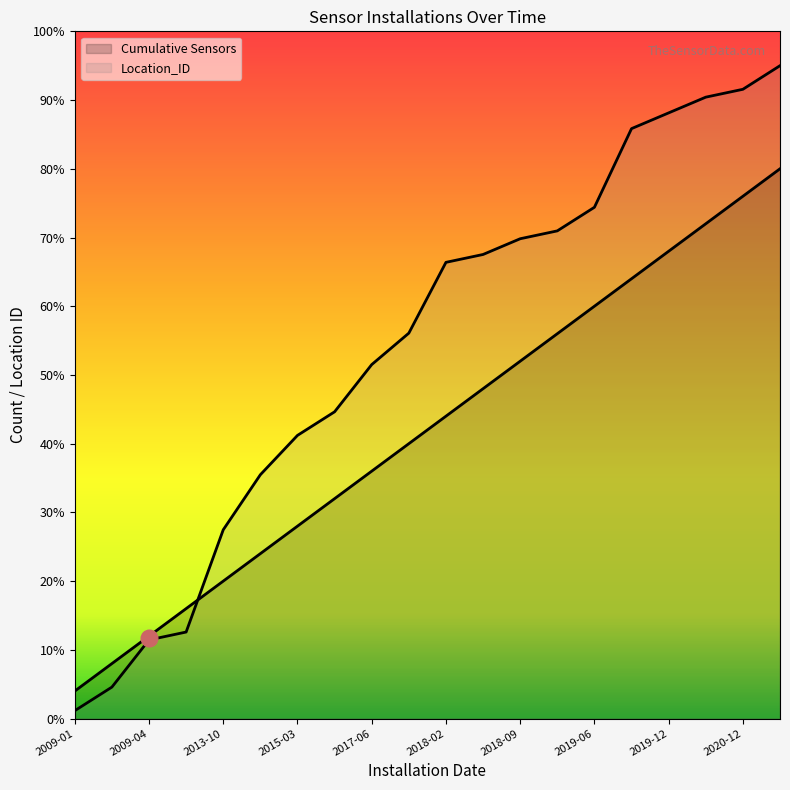

The value of Location_ID at 2019-09 is 146.4. True or false?

False